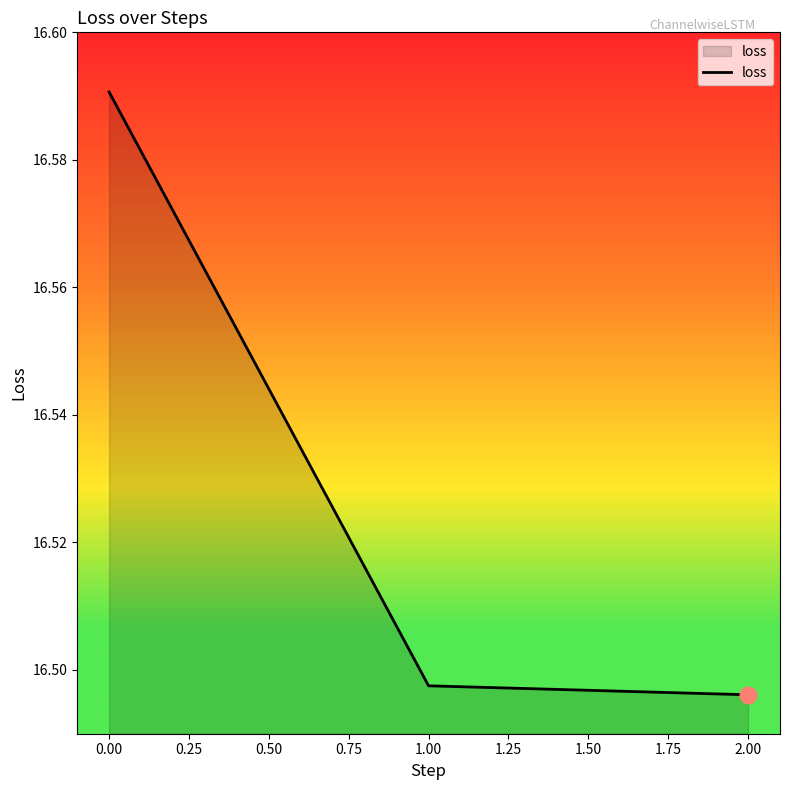

What is the ratio of the value at 1.00 to the value at 2.00?

1.0